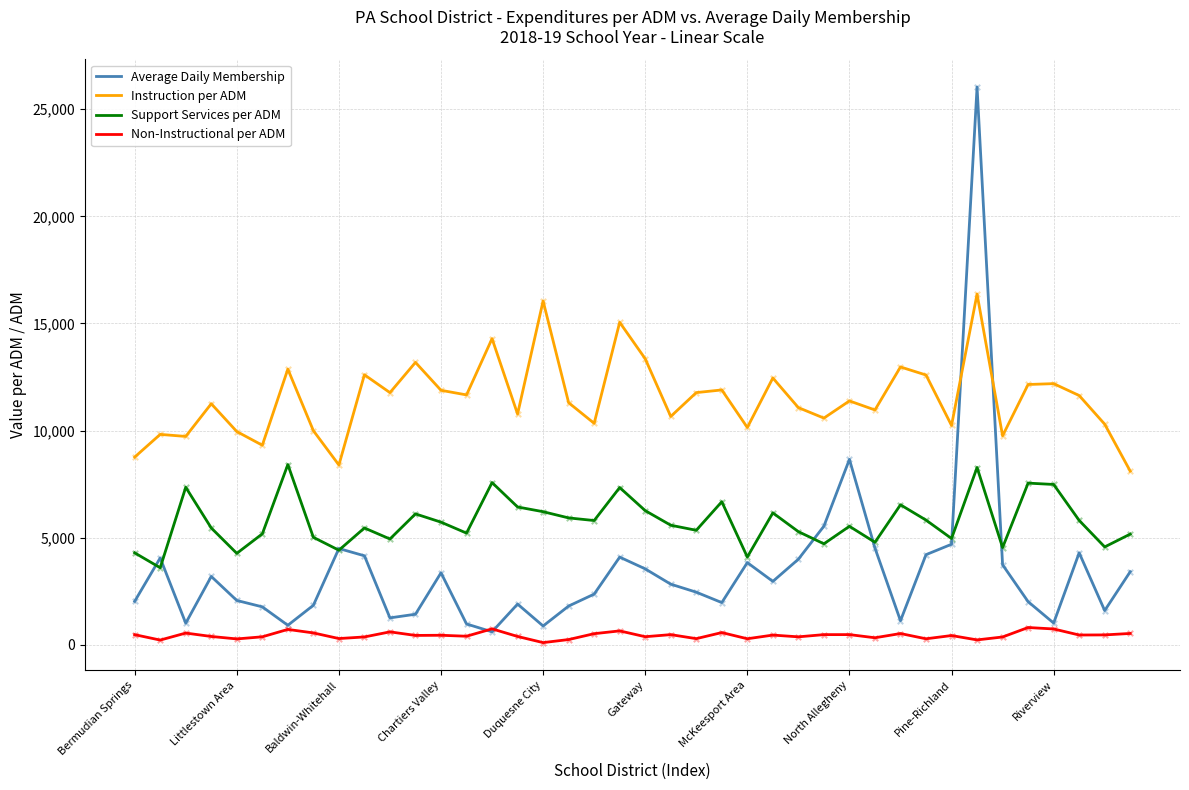

Which series has the largest range (max minus min)?

Average Daily Membership